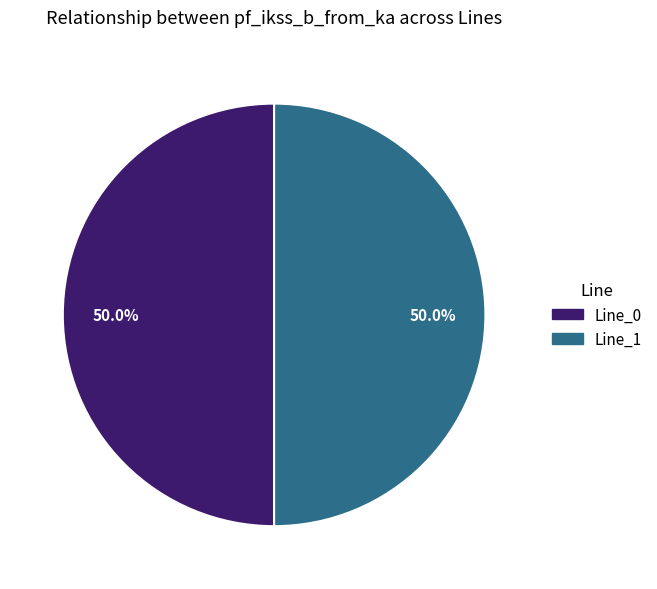

How many segments does this pie chart have?

2